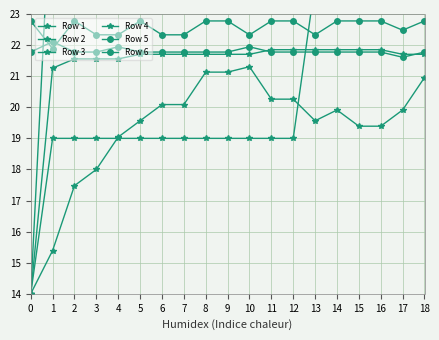

Is the value of Row 4 at 9 greater than the value of Row 1 at 13?

Yes